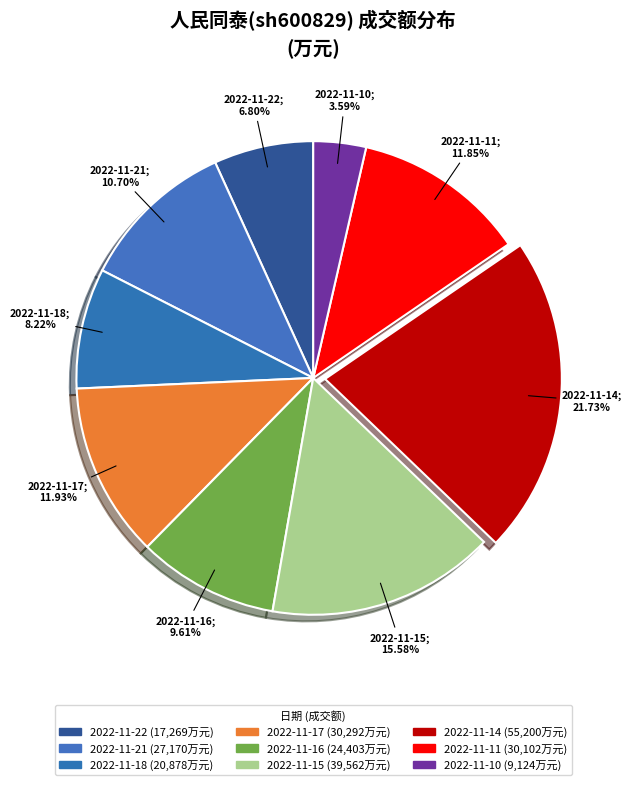

How many segments does this pie chart have?

9